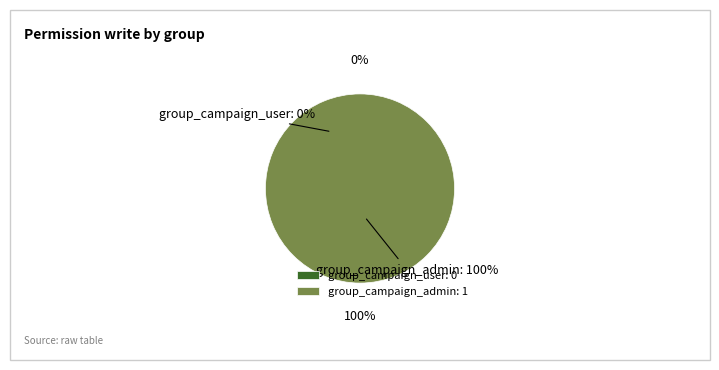

Which category has the biggest portion of the pie?

group_campaign_admin